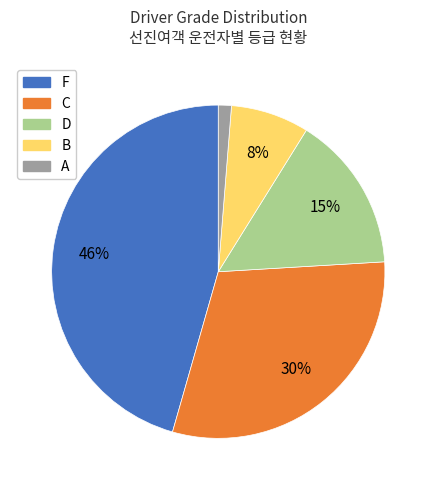

Is it true that C is 36% of the pie?

False